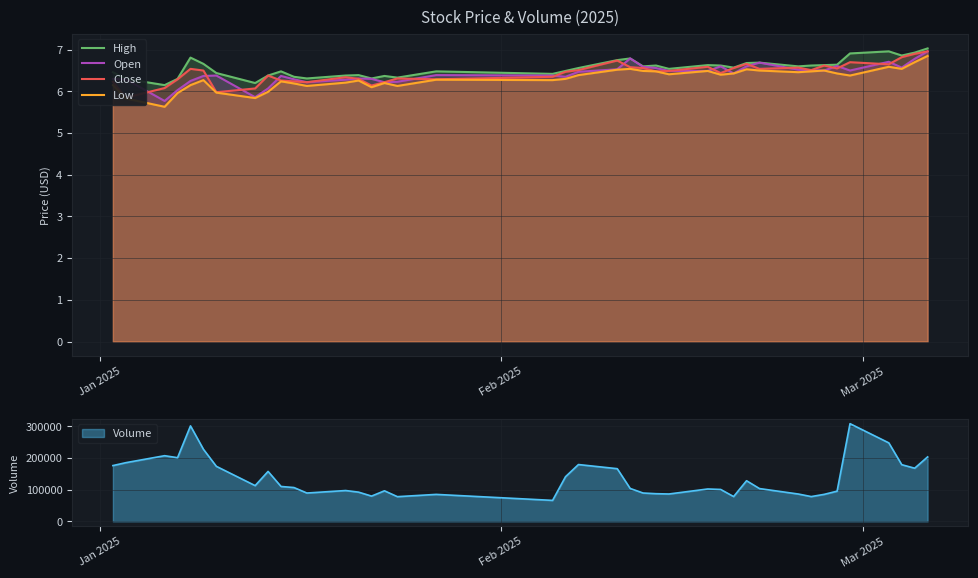

What is the highest value of the Open series?

7.0